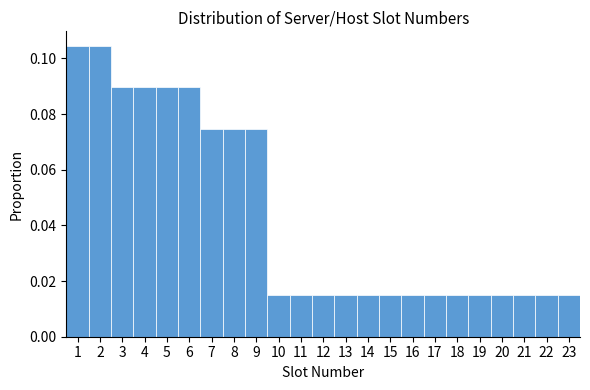

Reading left to right, list every bar in this chart as the range it spans on the x-axis followed by its height. The values are not printed on the chart, so give them approximately, as read against the axis.

0.5 to 1.5: 0.104
1.5 to 2.5: 0.104
2.5 to 3.5: 0.090
3.5 to 4.5: 0.090
4.5 to 5.5: 0.090
5.5 to 6.5: 0.090
6.5 to 7.5: 0.074
7.5 to 8.5: 0.074
8.5 to 9.5: 0.074
9.5 to 10.5: 0.014
10.5 to 11.5: 0.014
11.5 to 12.5: 0.014
12.5 to 13.5: 0.014
13.5 to 14.5: 0.014
14.5 to 15.5: 0.014
15.5 to 16.5: 0.014
16.5 to 17.5: 0.014
17.5 to 18.5: 0.014
18.5 to 19.5: 0.014
19.5 to 20.5: 0.014
20.5 to 21.5: 0.014
21.5 to 22.5: 0.014
22.5 to 23.5: 0.014